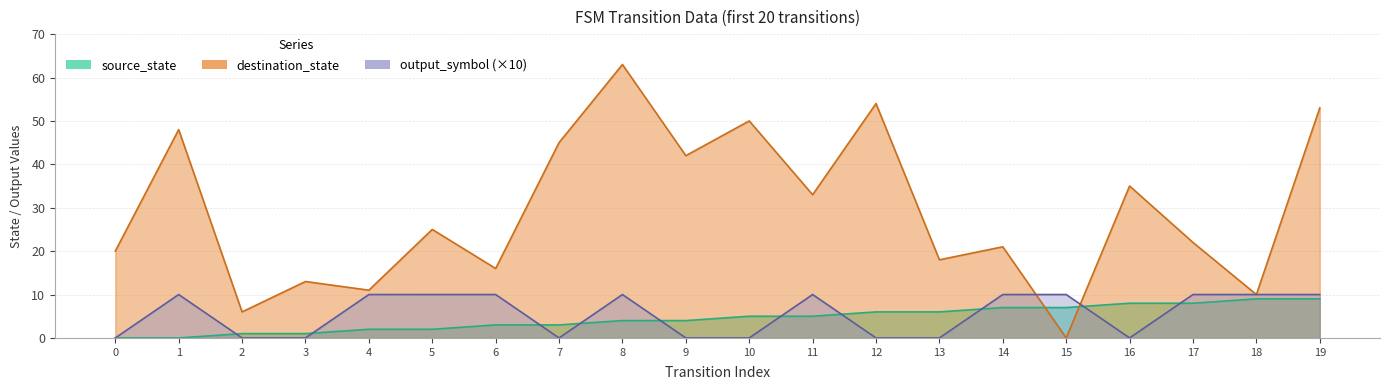

Which series has the widest spread of values?

destination_state